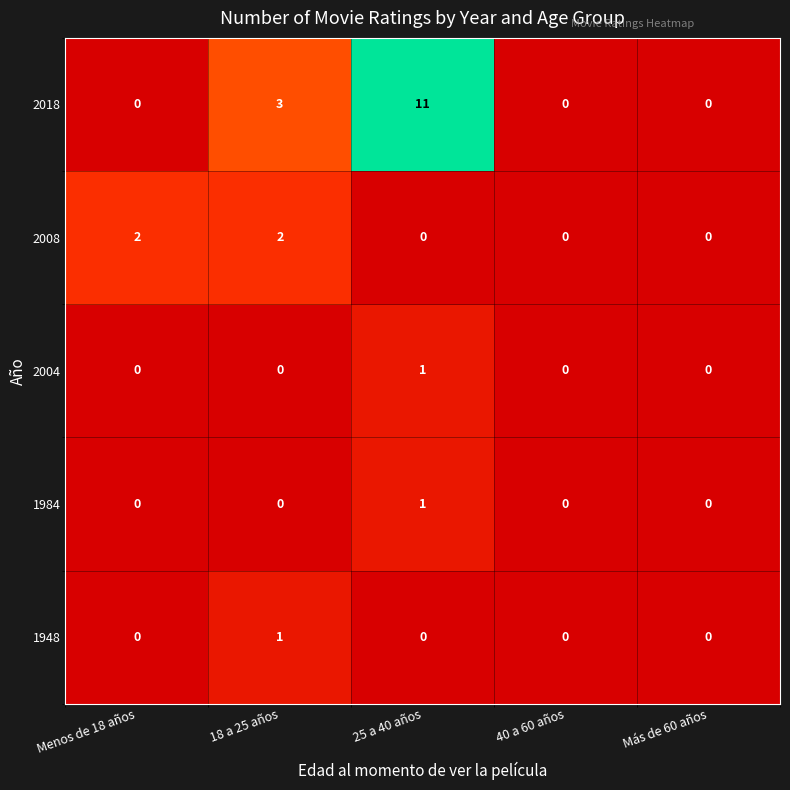

Which category has the lowest value in the 1948 series?

Menos de 18 años